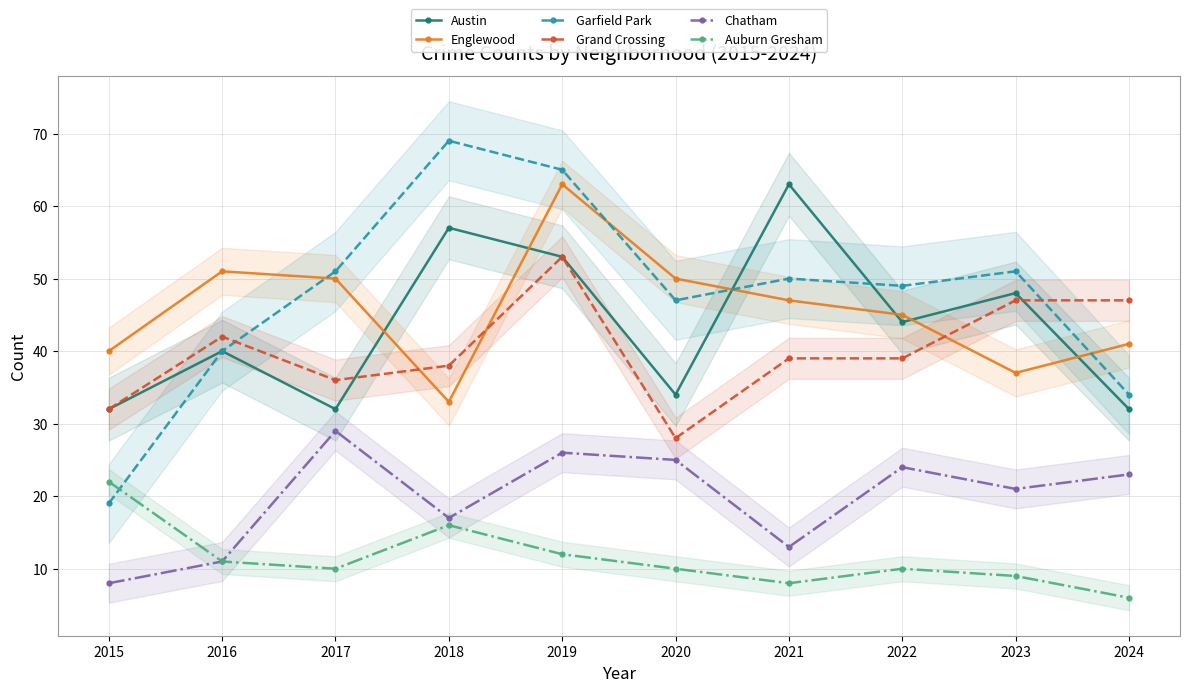

Reading left to right, transcribe all the data shown in this chart.

Austin: 32	40	32	57	53	34	63	44	48	32
Englewood: 40	51	50	33	63	50	47	45	37	41
Garfield Park: 19	40	51	69	65	47	50	49	51	34
Grand Crossing: 32	42	36	38	53	28	39	39	47	47
Chatham: 8	11	29	17	26	25	13	24	21	23
Auburn Gresham: 22	11	10	16	12	10	8	10	9	6